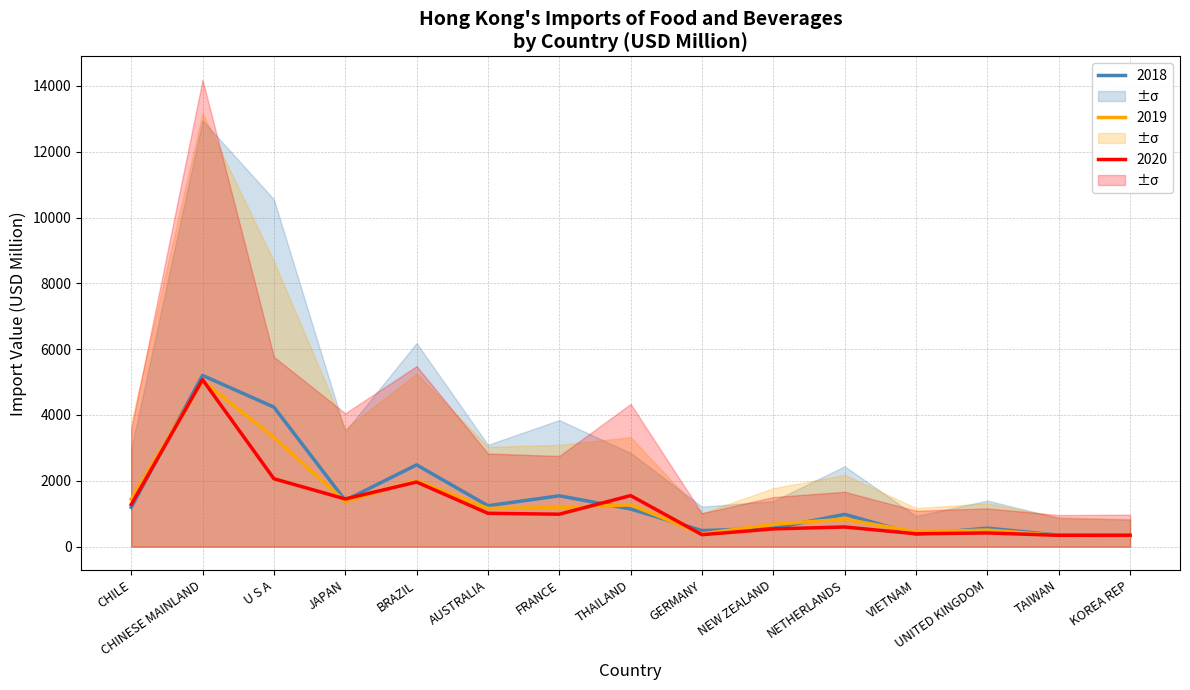

What is the difference between the 2019 Imports values at NEW ZEALAND and NETHERLANDS?

155.1